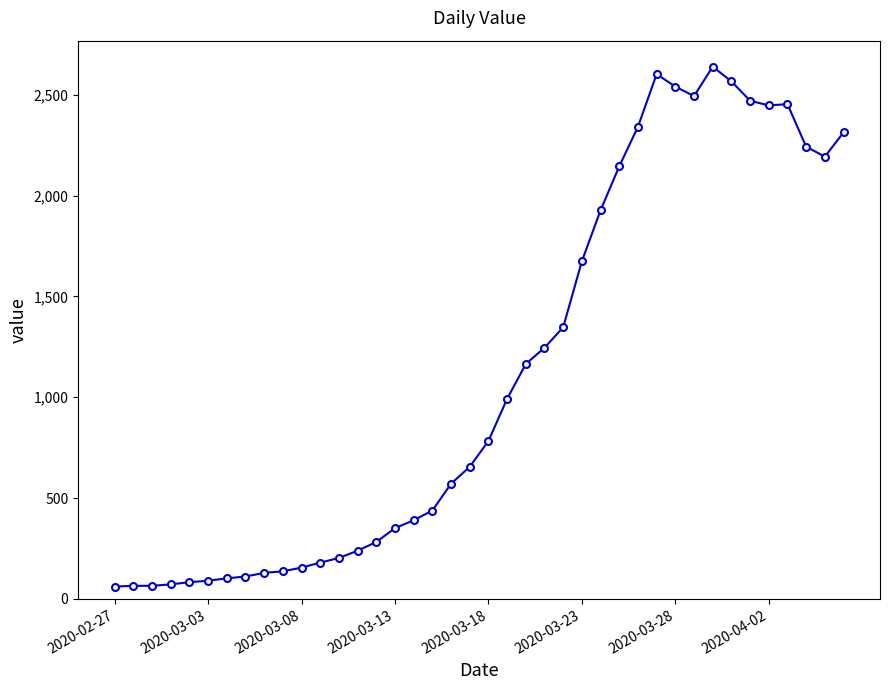

What is the sum of all values?

44956